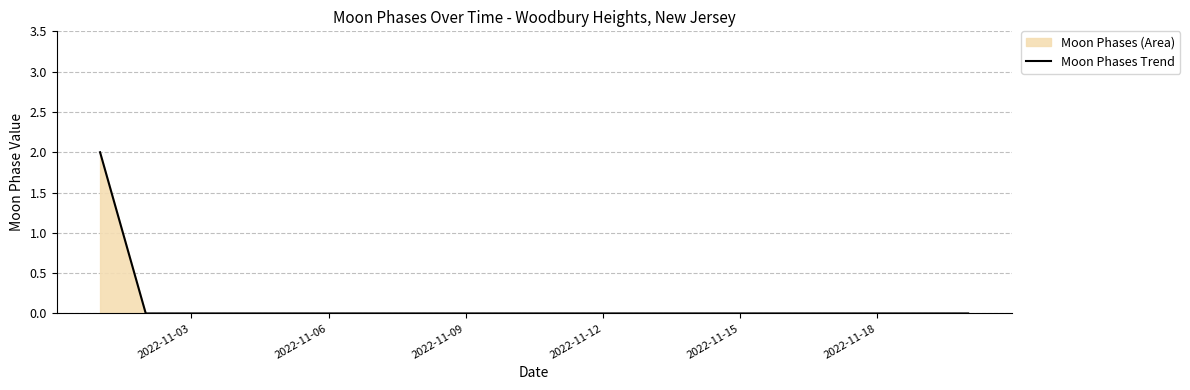

Reading left to right, what are all the values shown in this chart?

2	0	0	0	0	0	0	0	0	0	0	0	0	0	0	0	0	0	0	0